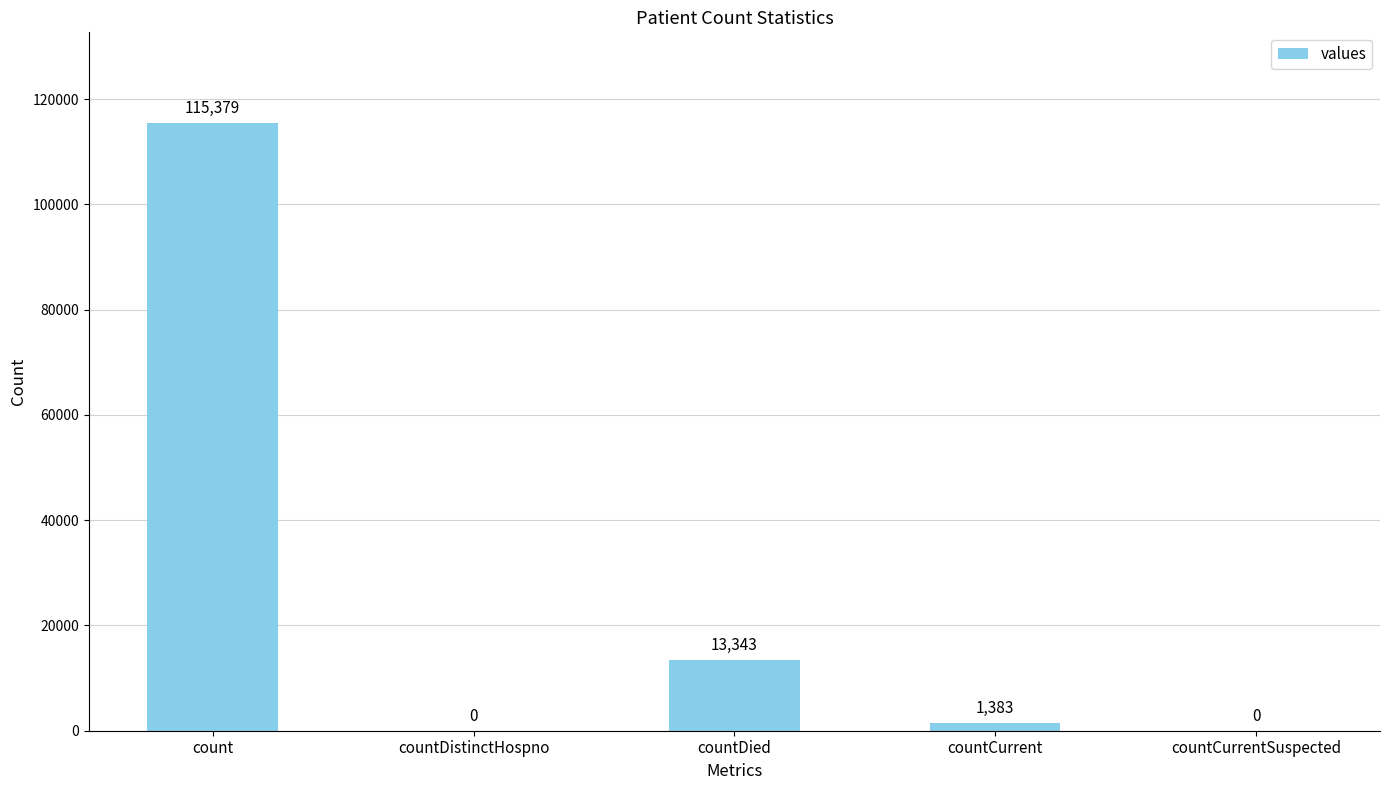

Which category has the highest value across all series?

count